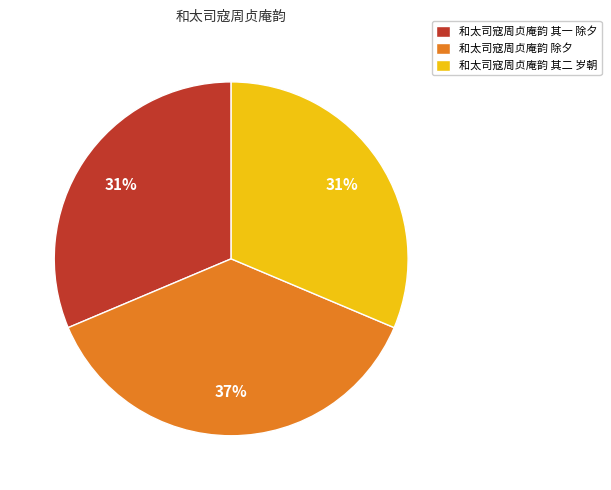

What percentage is the 和太司寇周贞庵韵 其二 岁朝 slice, to the nearest percent?

31%